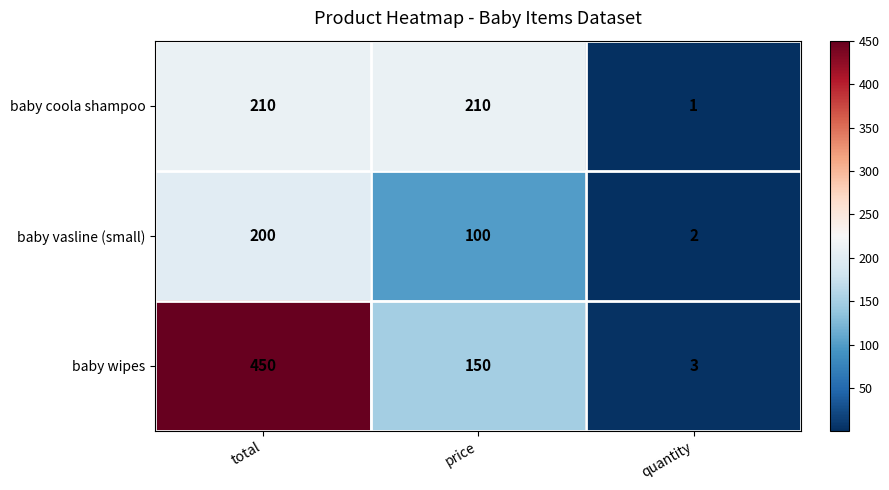

Reading left to right, list all the values displayed in this chart.

baby coola shampoo: total=210	price=210	quantity=1
baby vasline (small): total=200	price=100	quantity=2
baby wipes: total=450	price=150	quantity=3